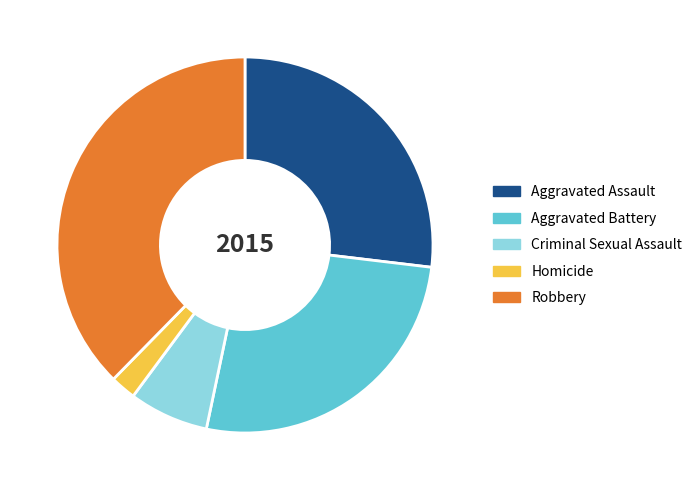

Which category has the biggest portion of the pie?

Robbery